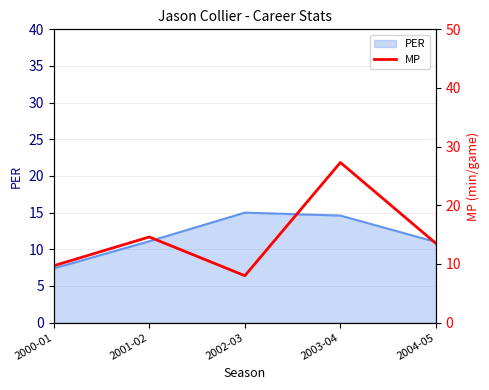

Does the chart display data point markers on the line(s)?

No